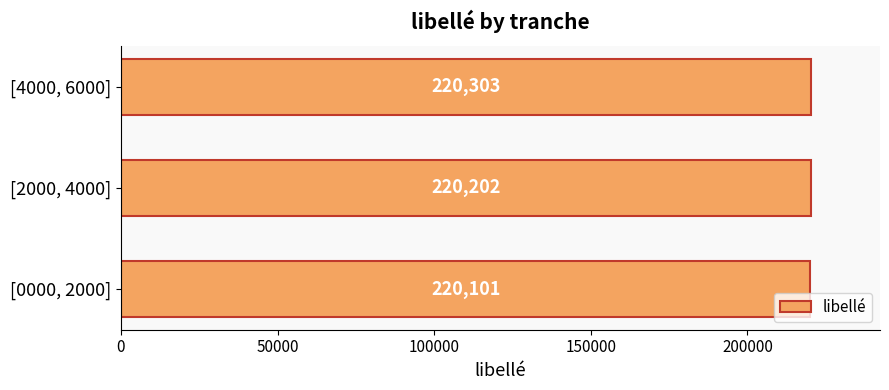

The chart shows a value of 387443 at [0000, 2000]. True or false?

False